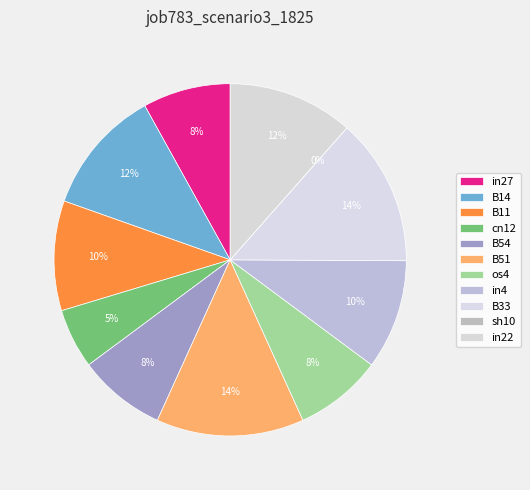

Is there a majority slice in this chart?

No